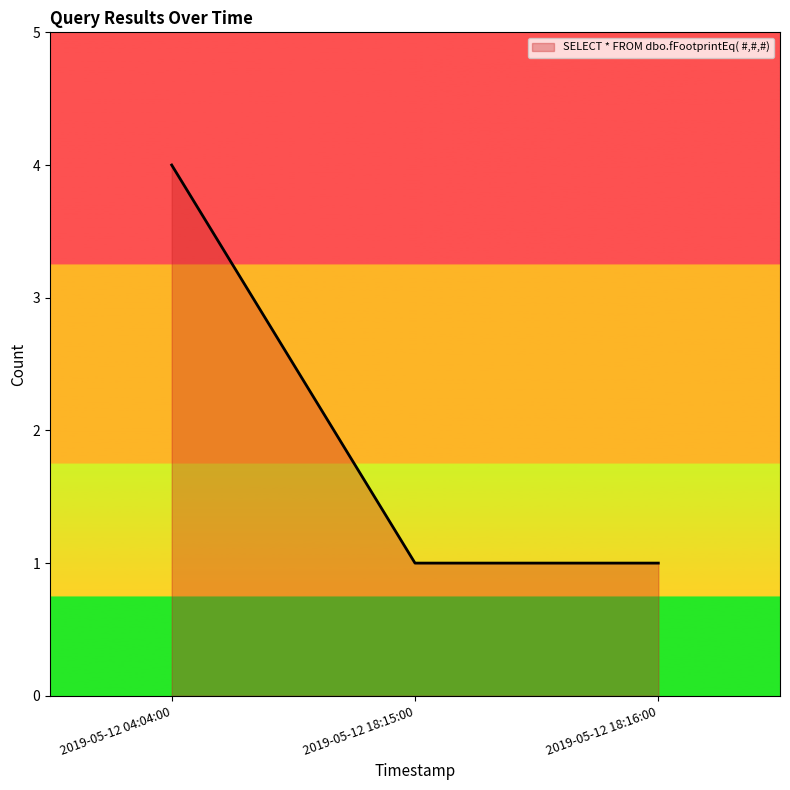

What is the sum of the values at 2019-05-12 04:04:00 and 2019-05-12 18:15:00?

5